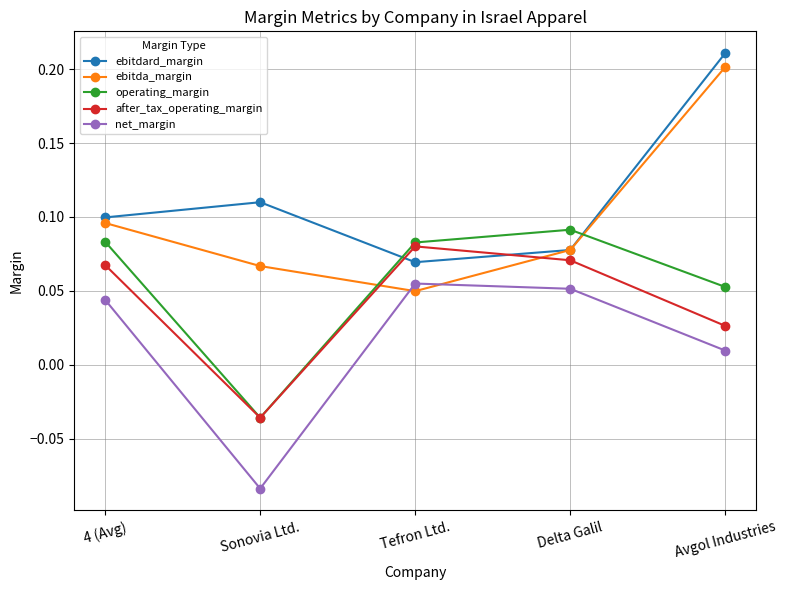

Which label corresponds to the smallest value in the chart?

Sonovia Ltd.